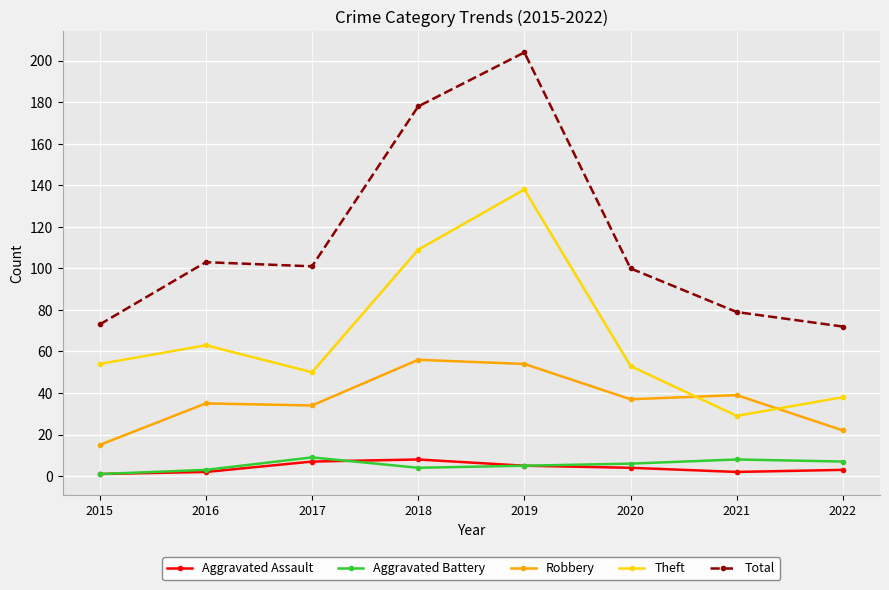

Reading right to left, what are all the values shown in this chart?

Aggravated Assault: 2022=3	2021=2	2020=4	2019=5	2018=8	2017=7	2016=2	2015=1
Aggravated Battery: 2022=7	2021=8	2020=6	2019=5	2018=4	2017=9	2016=3	2015=1
Robbery: 2022=22	2021=39	2020=37	2019=54	2018=56	2017=34	2016=35	2015=15
Theft: 2022=38	2021=29	2020=53	2019=138	2018=109	2017=50	2016=63	2015=54
Total: 2022=72	2021=79	2020=100	2019=204	2018=178	2017=101	2016=103	2015=73